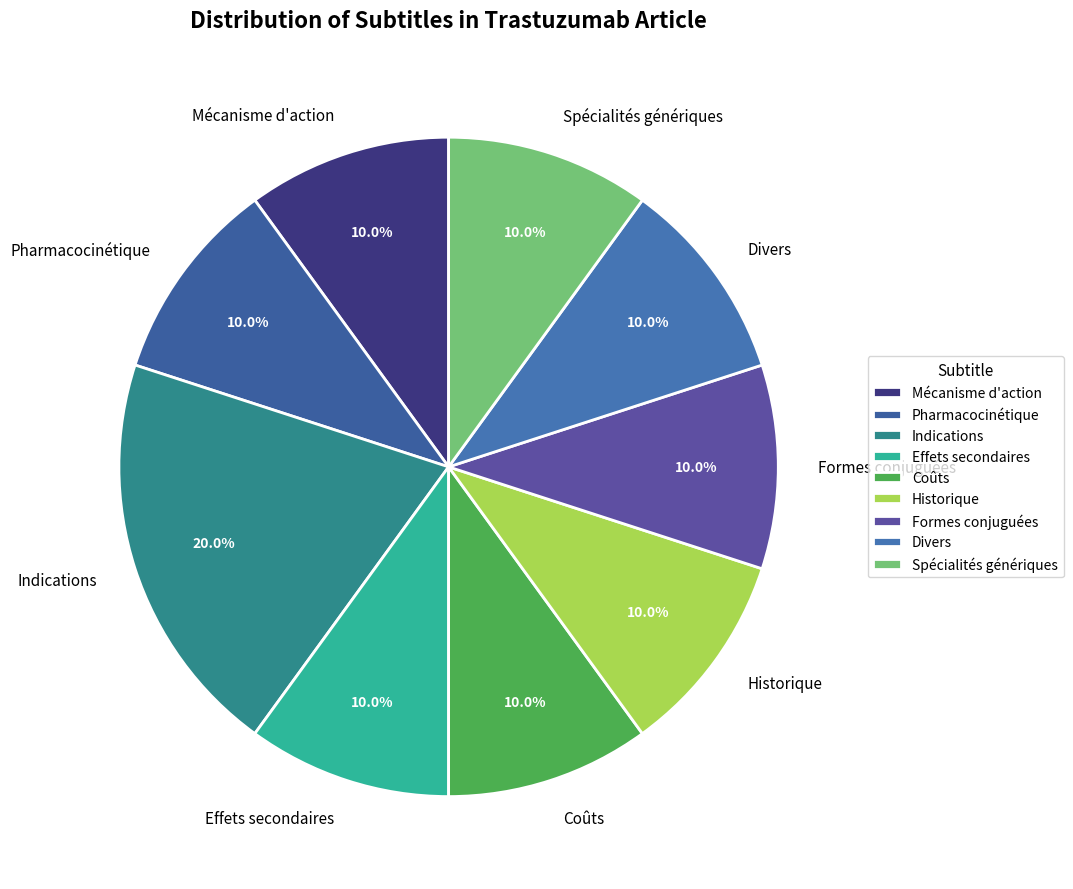

To the nearest percent, what is the combined percentage of Spécialités génériques and Mécanisme d'action?

20%